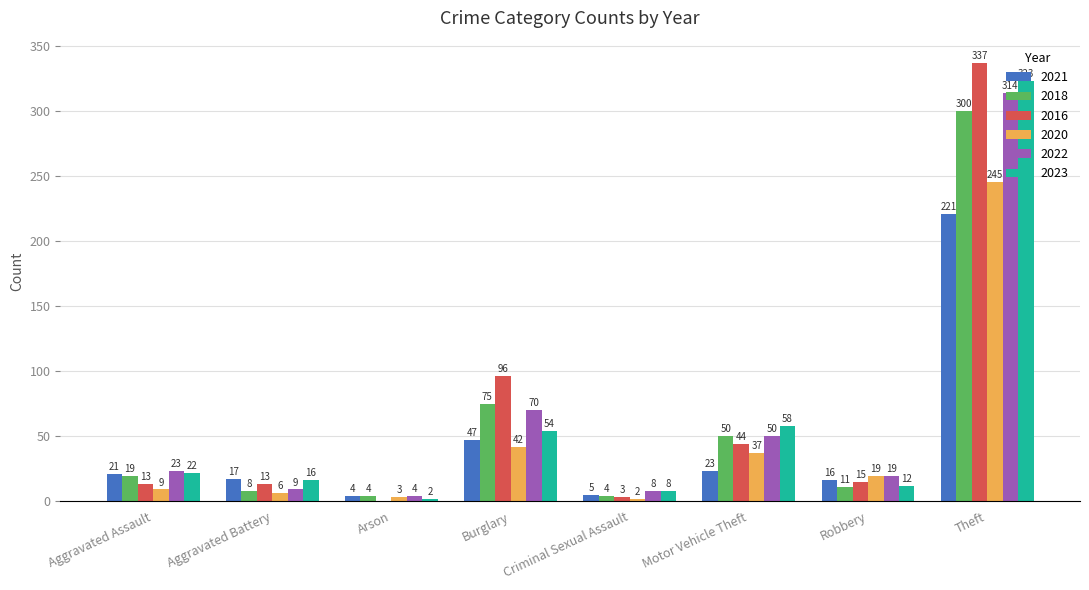

What are all the series names shown in the legend?

2021, 2018, 2016, 2020, 2022, 2023